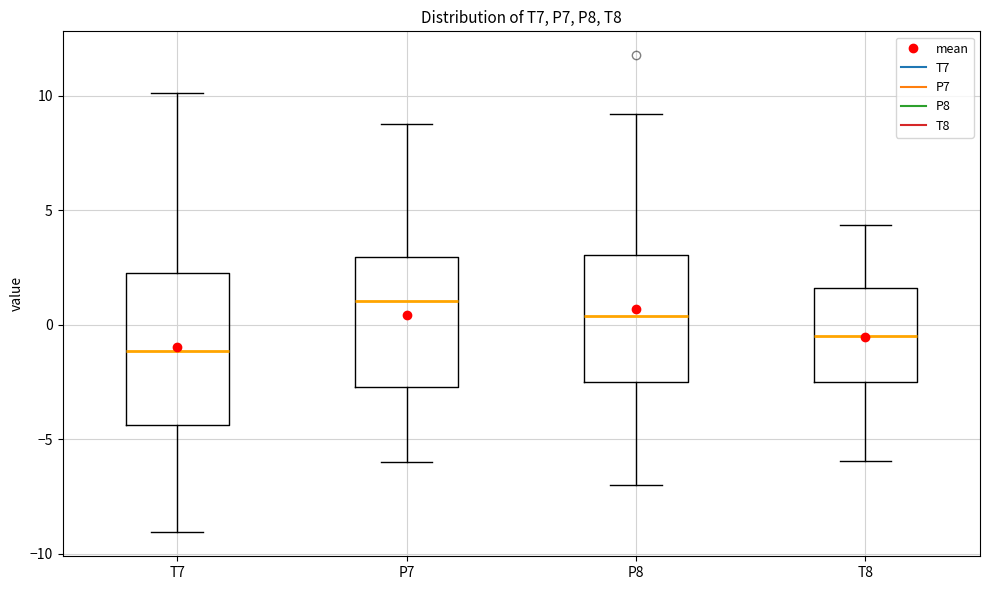

Where is the upper edge of the box for P8 on the y-axis? The values are not printed on the chart, so give them approximately, as read against the axis.

3.0